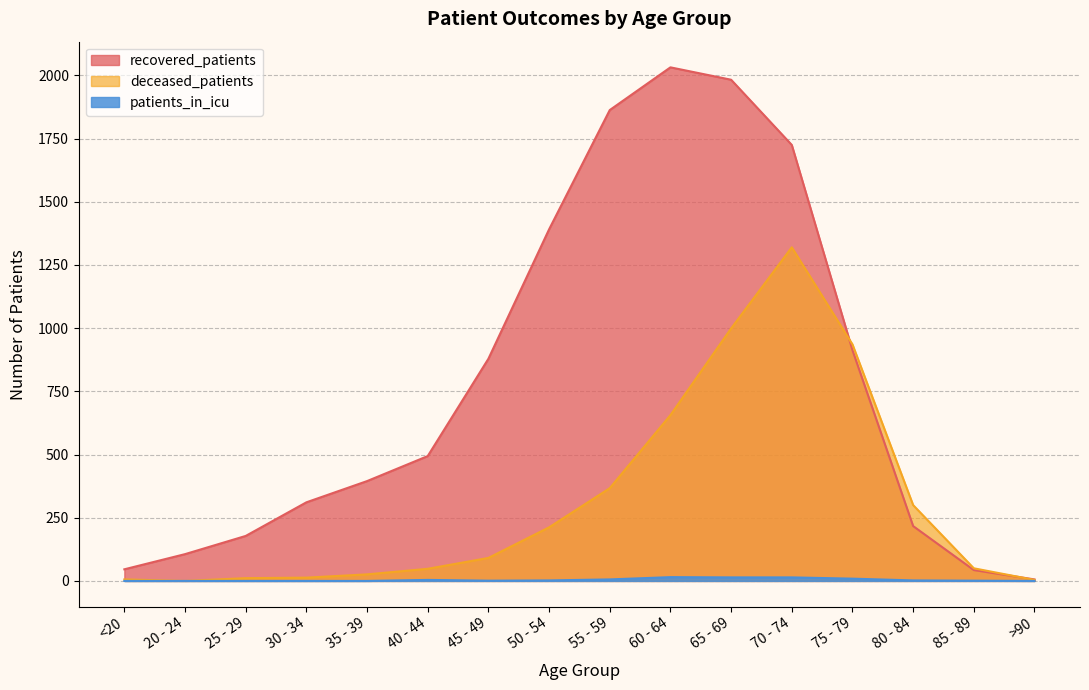

True or false: patients_in_icu and deceased_patients cross at least once.

False